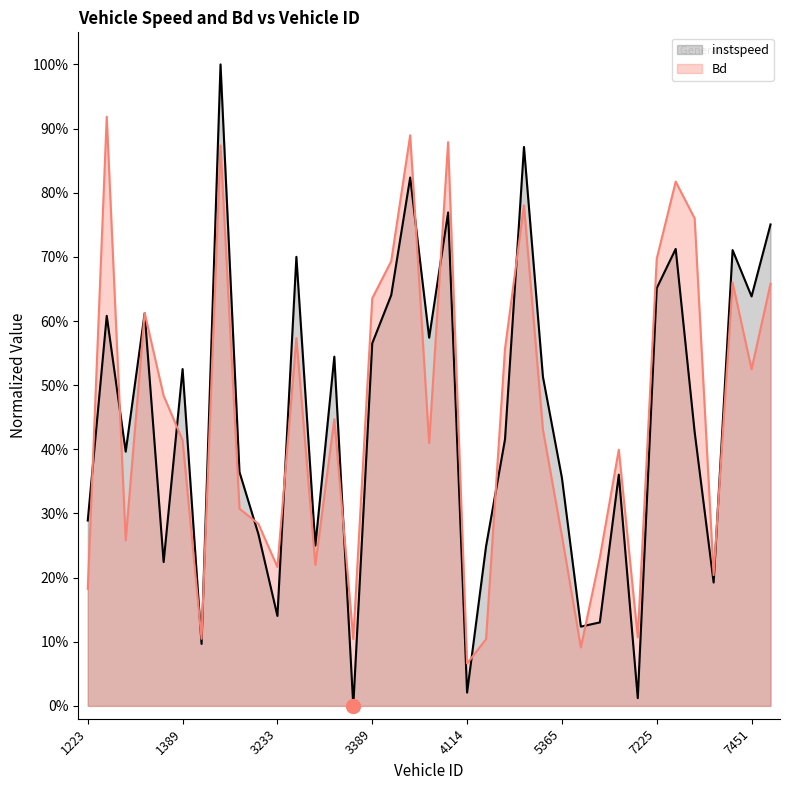

Reading left to right, what are all the values shown in this chart?

instspeed: 0.3	0.6	0.4	0.6	0.2	0.5	0.1	1.0	0.4	0.3	0.1	0.7	0.2	0.5	0.0	0.6	0.6	0.8	0.6	0.8	0.0	0.2	0.4	0.9	0.5	0.4	0.1	0.1	0.4	0.0	0.7	0.7	0.4	0.2	0.7	0.6	0.8
Bd: 0.2	0.9	0.3	0.6	0.5	0.4	0.1	0.9	0.3	0.3	0.2	0.6	0.2	0.4	0.1	0.6	0.7	0.9	0.4	0.9	0.1	0.1	0.6	0.8	0.4	0.3	0.1	0.2	0.4	0.1	0.7	0.8	0.8	0.2	0.7	0.5	0.7